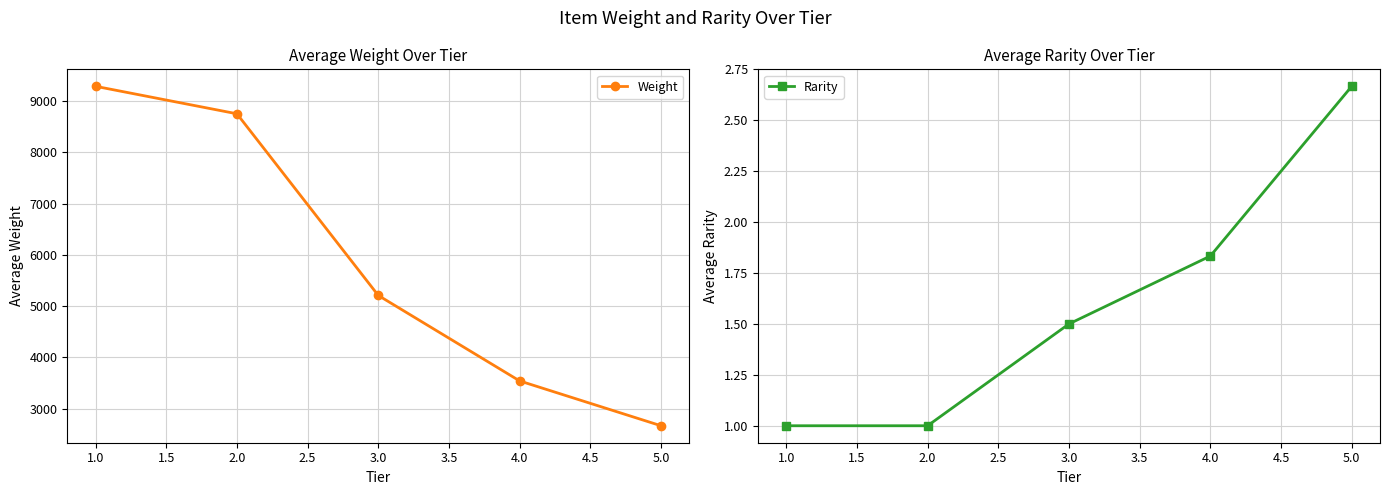

How many values in the Weight series exceed 5208?

3